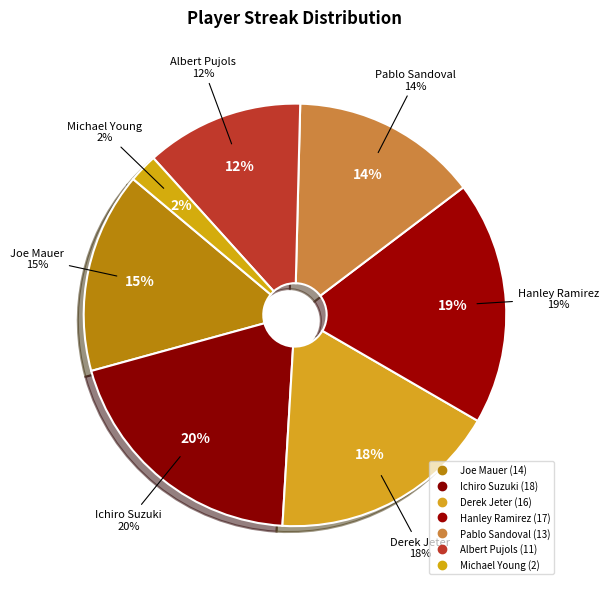

True or false: Ichiro Suzuki accounts for 20% of the total.

True